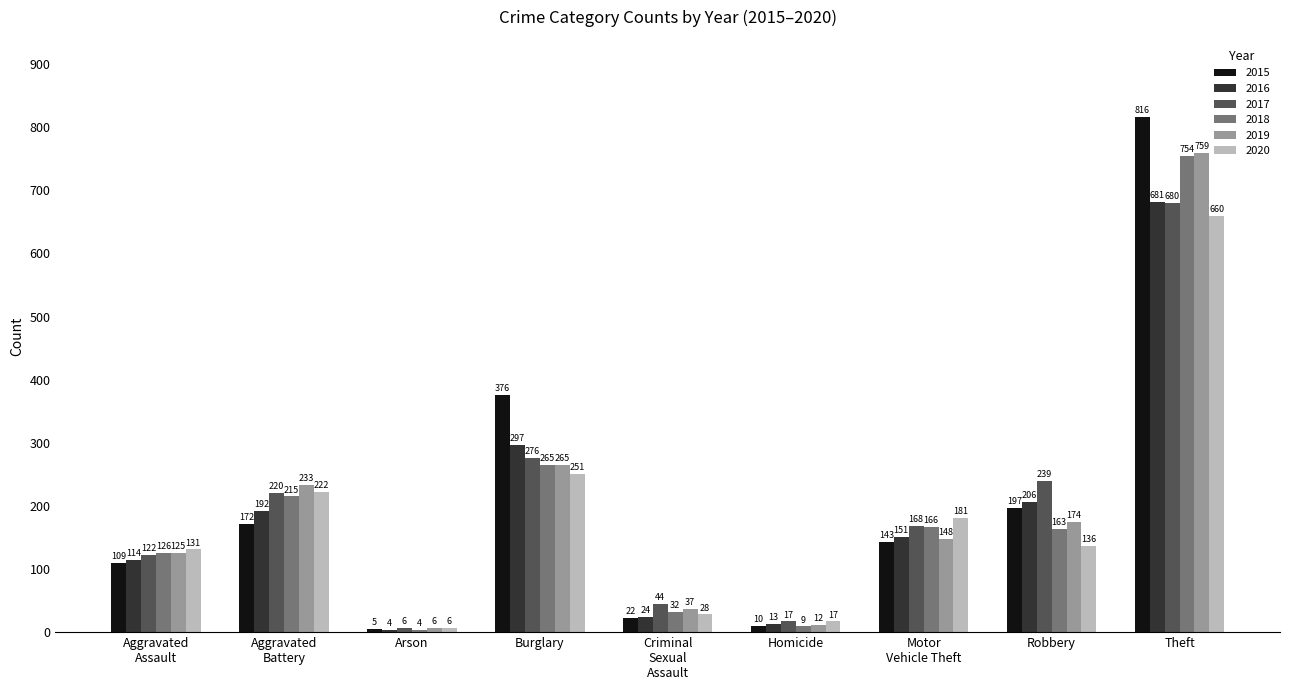

At which label is 2020 closest to 333?

Burglary